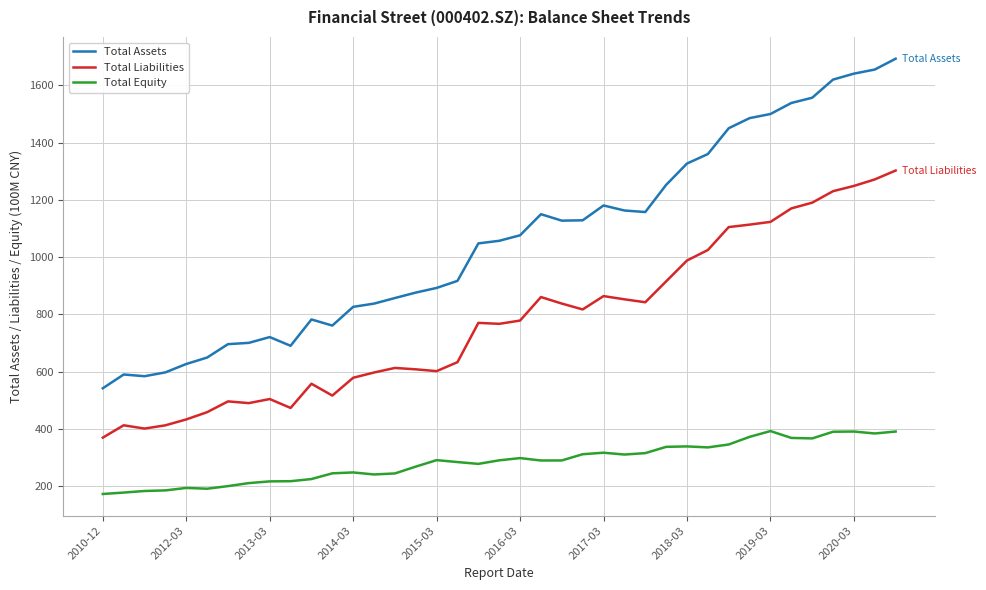

In Total Equity, how many points are lower than both neighbors (excluding endpoints)?

8